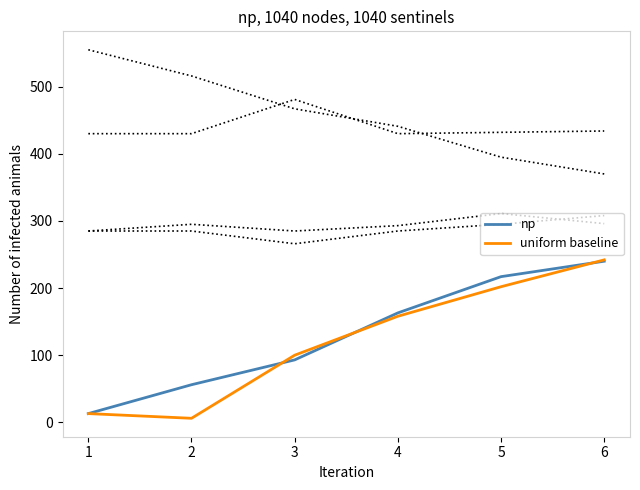

Where is uniform baseline nearest to the value 124?

3